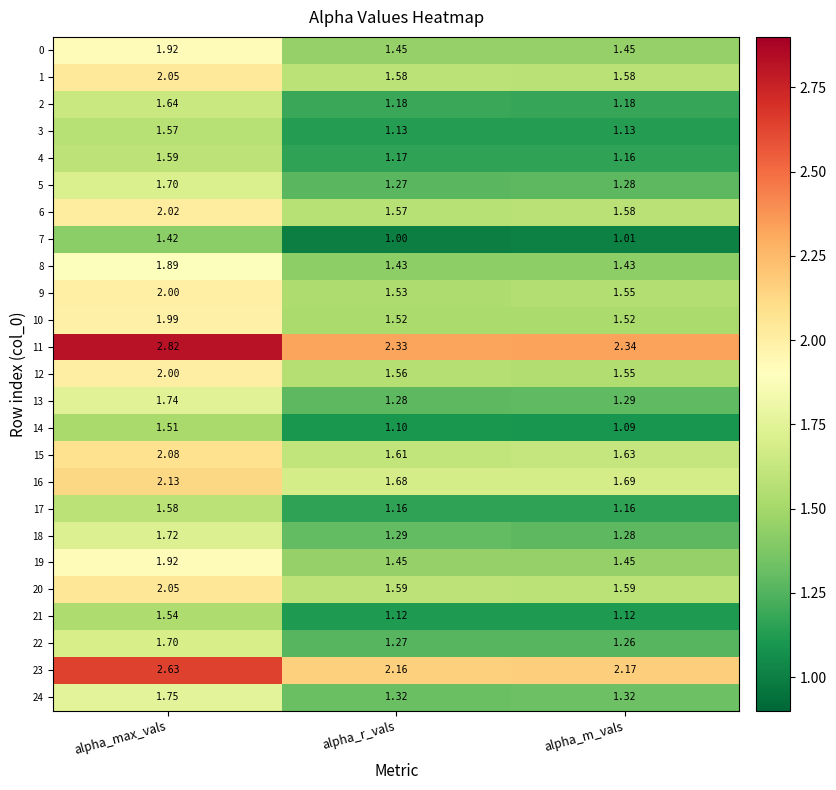

What is the total value across all series at alpha_m_vals?

35.8